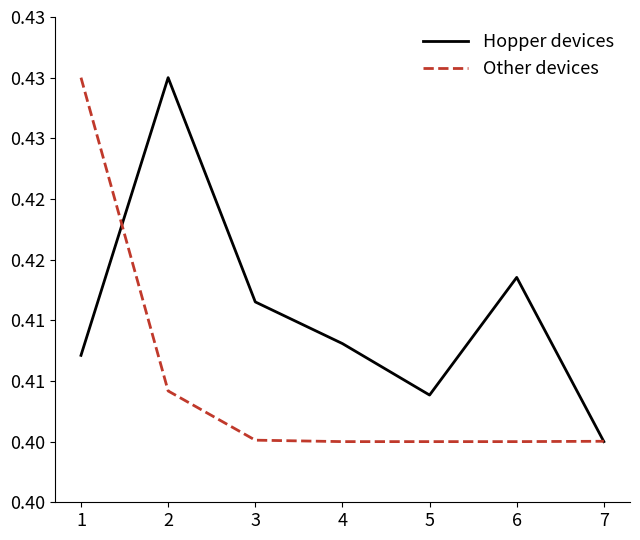

The Other devices series shows 0.4 at 5. True or false?

True